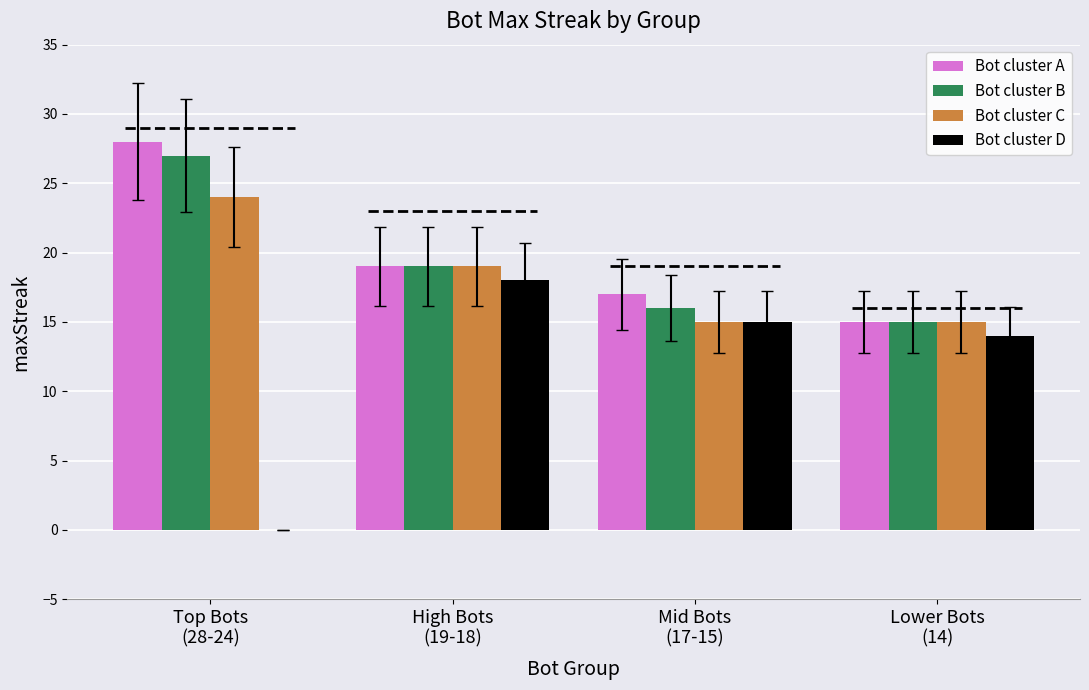

What is the label of the 3rd bar from the left?

Mid Bots
(17-15)